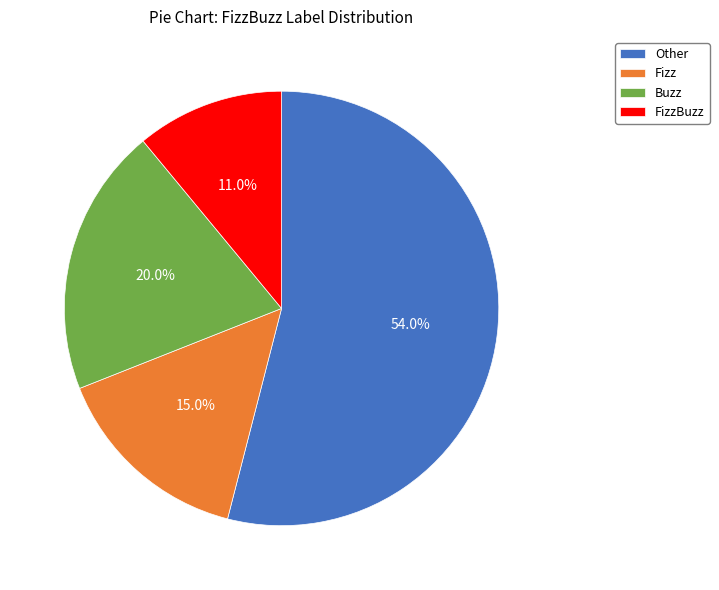

To the nearest percent, what is the difference between the largest and smallest slice percentages?

43%